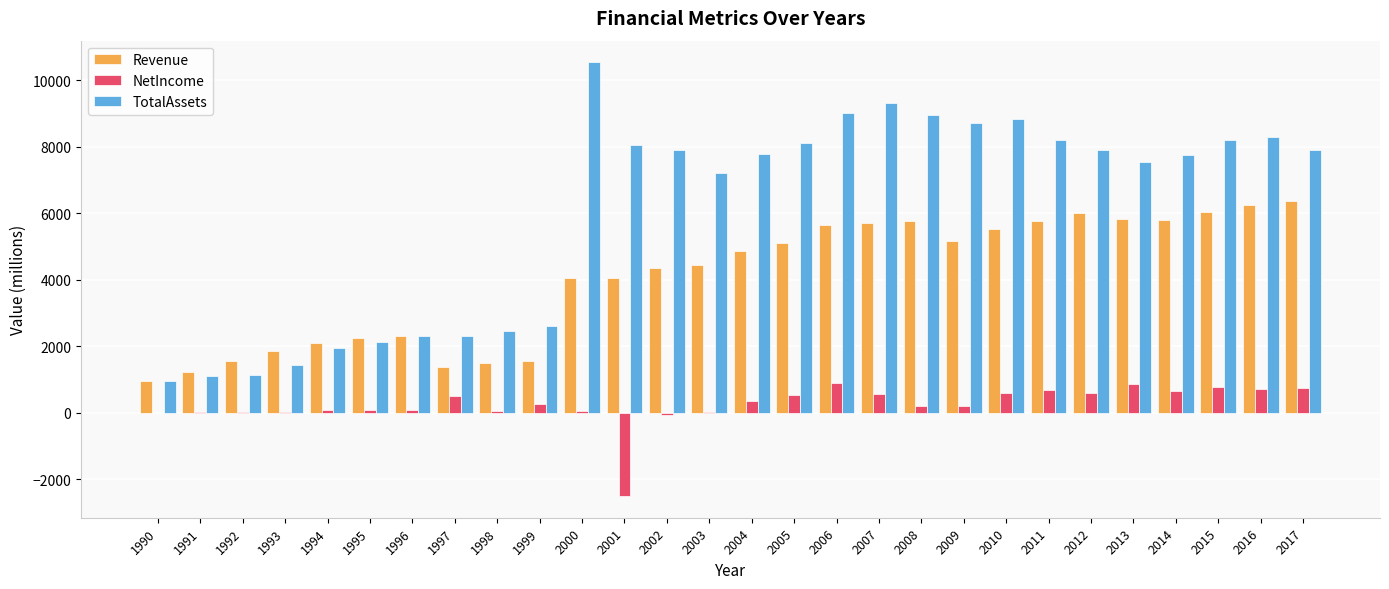

Which series has the largest range (max minus min)?

TotalAssets